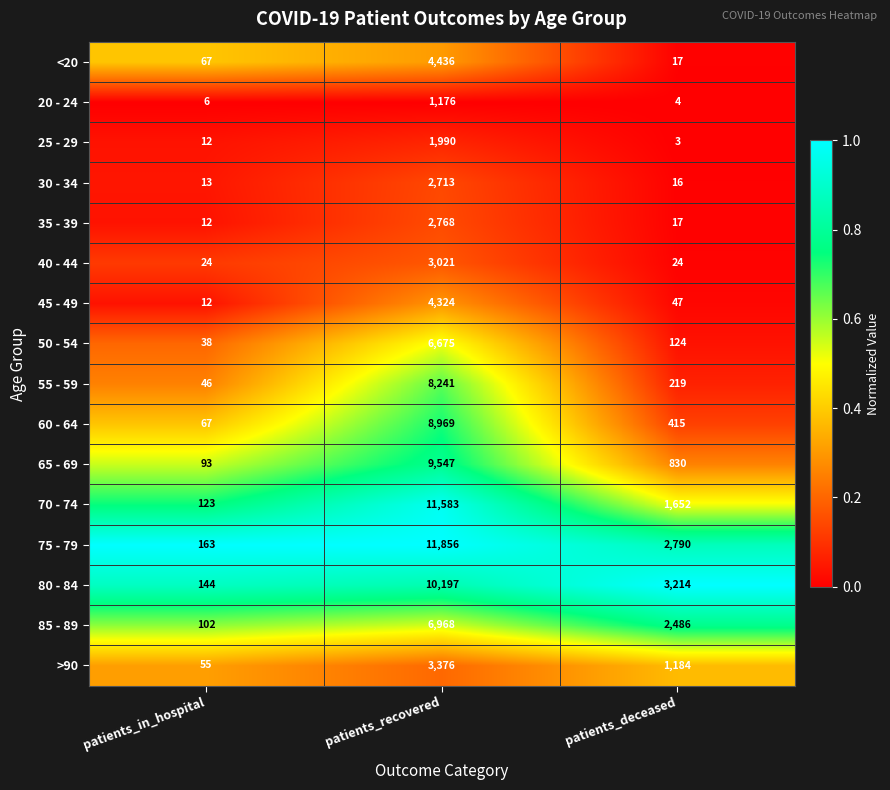

What is the difference between the second highest and minimum values in the 50 - 54 series?

86